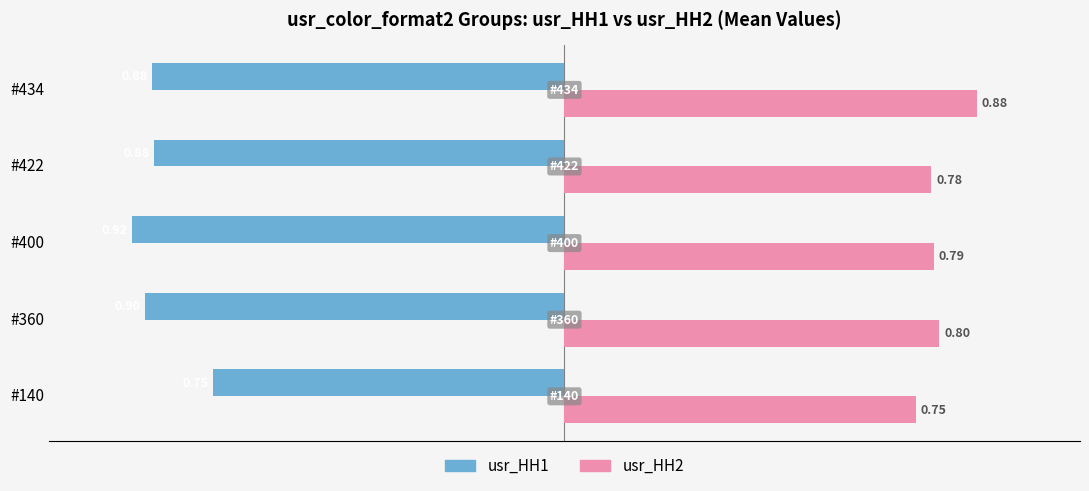

Which category has the highest value in the usr_HH2 series?

#434